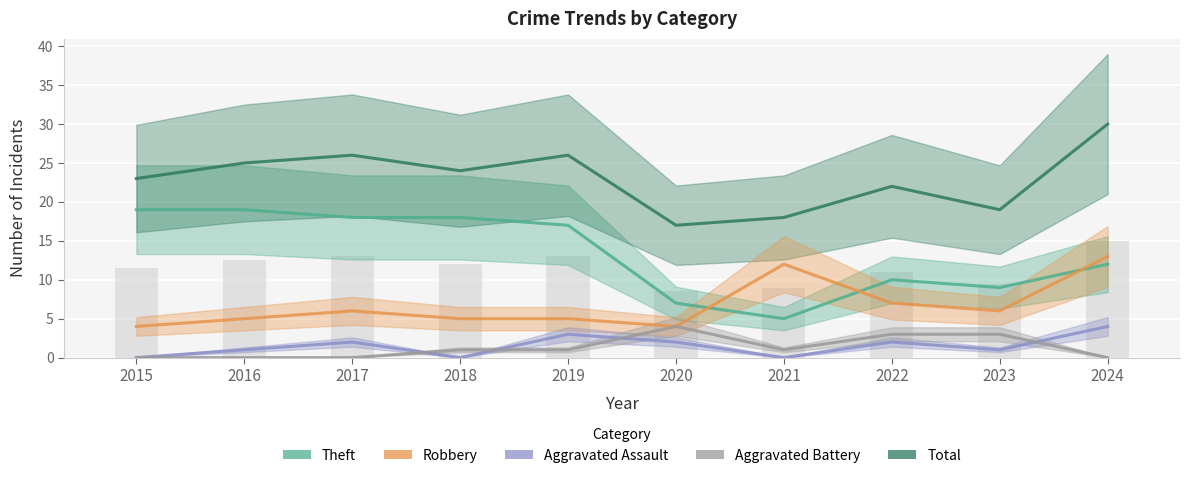

At which label does Total reach its peak?

2024